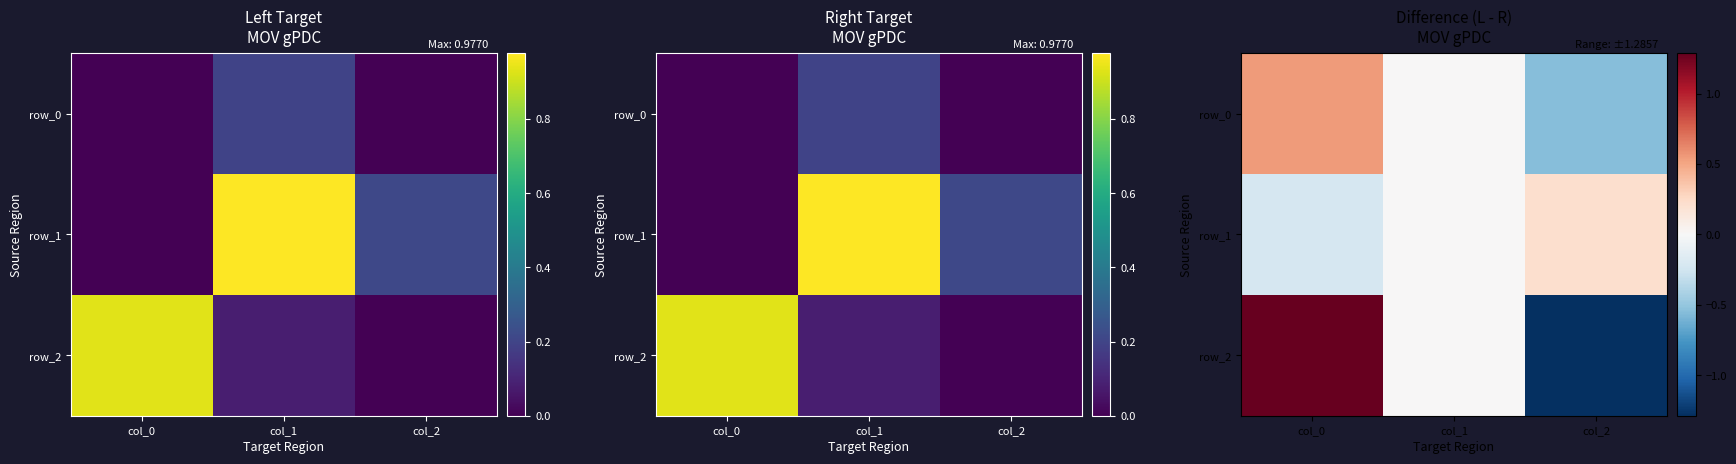

What is the approximate value of row_2 at col_0?

1.3